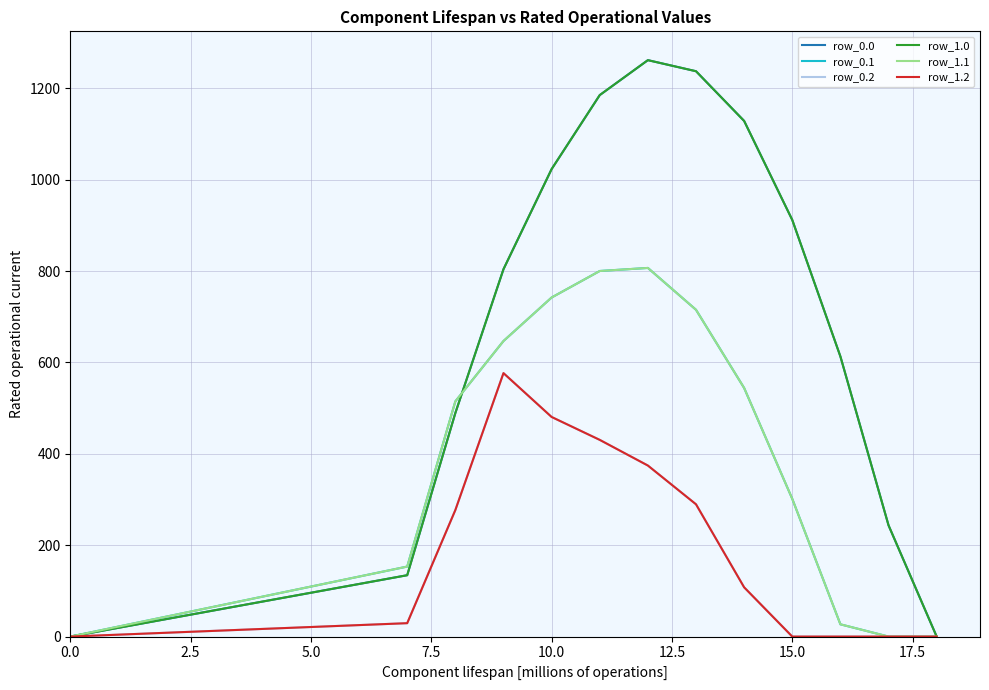

True or false: row_0.1 has more than 2 points higher than both neighbors.

False